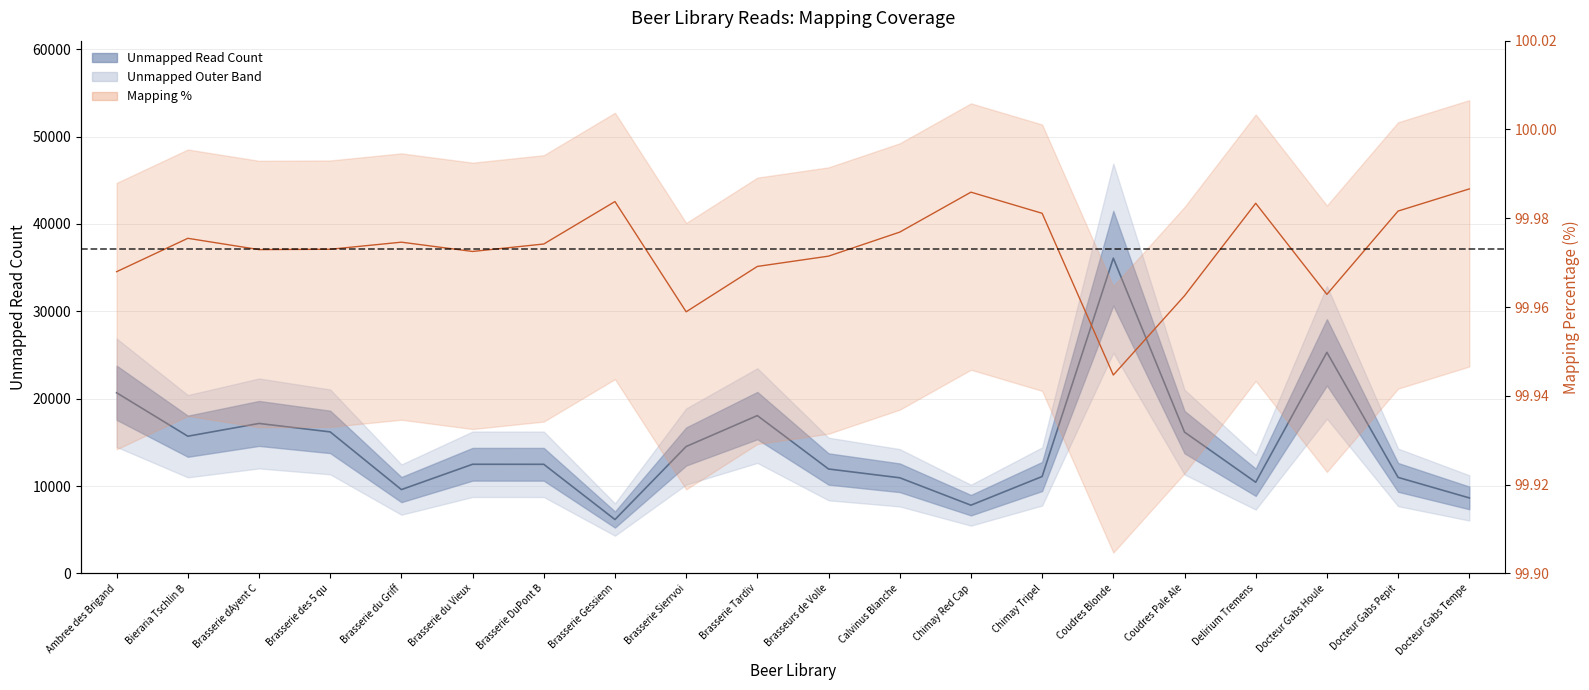

True or false: Mapping % has a value of 100.0 at Ambree des Brigand.

True